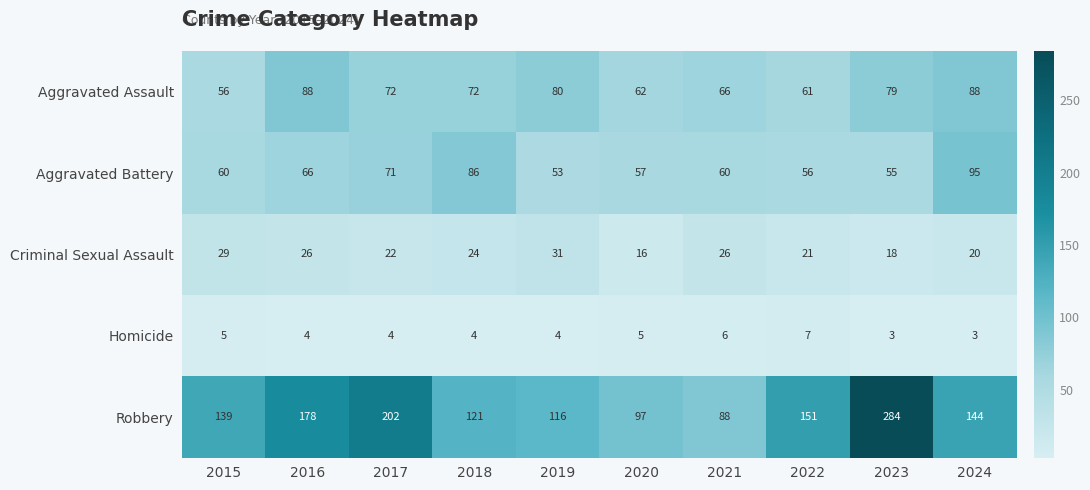

How many series are shown in this chart?

5